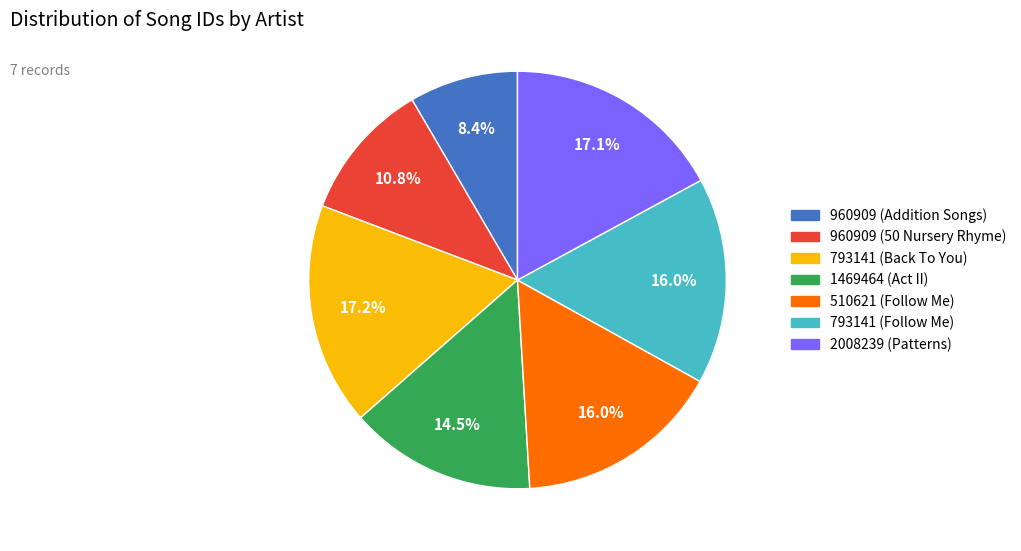

To the nearest percent, what portion does 793141 (Back To You) represent?

17%